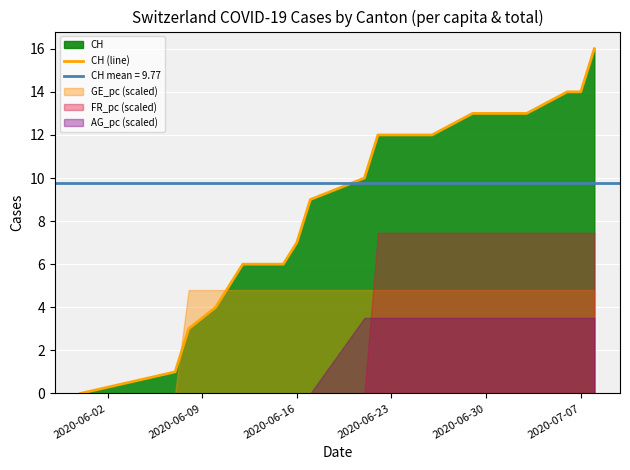

What is the value of the 14th point from the left?

12